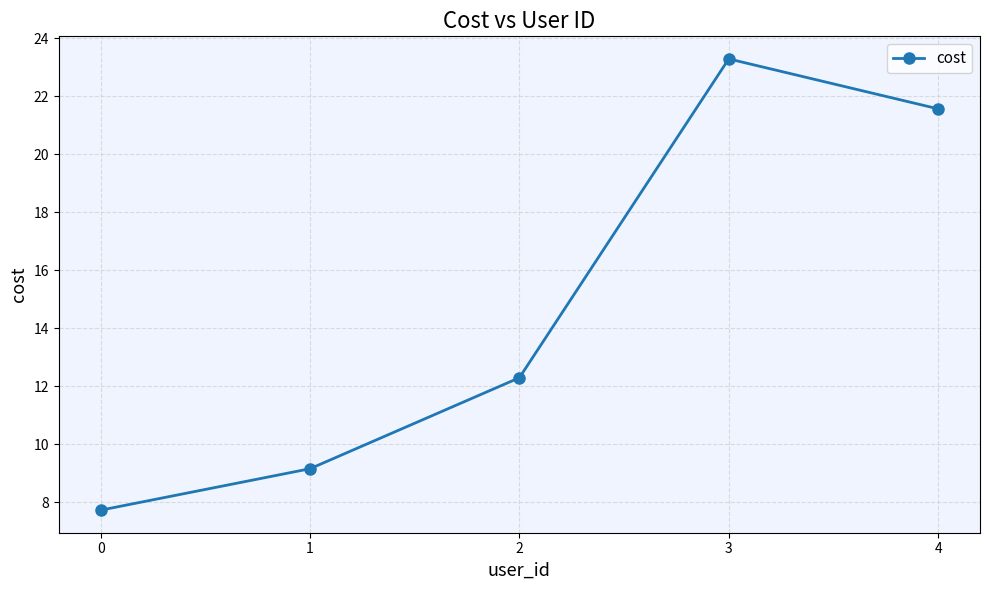

Reading left to right, transcribe all the data shown in this chart.

7.7	9.2	12.3	23.3	21.6